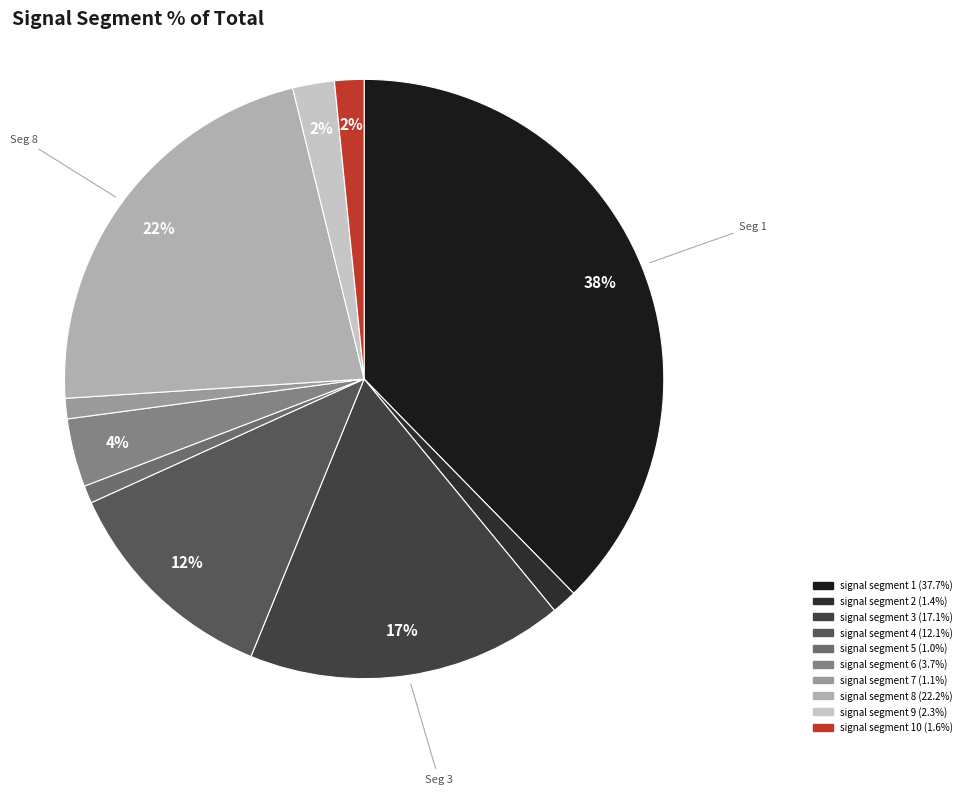

Count the number of slices in the pie.

10